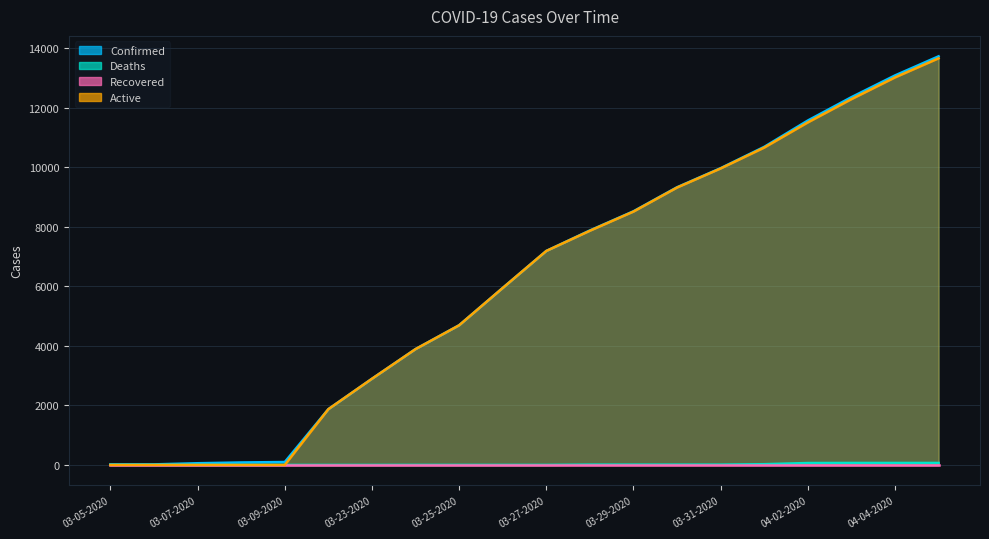

True or false: Confirmed has more than 2 interior local peaks.

False